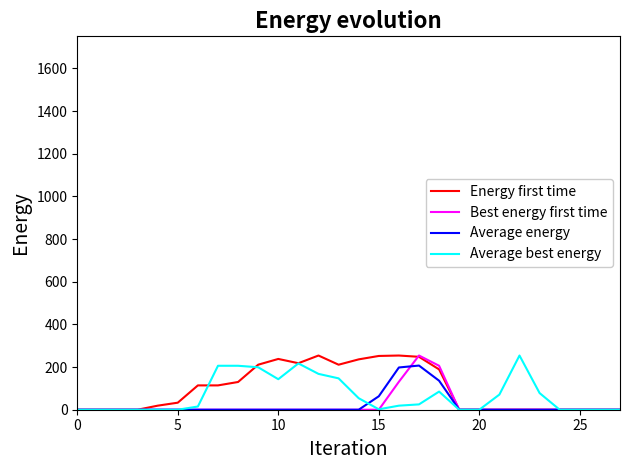

True or false: Energy first time and Best energy first time cross at least once.

True